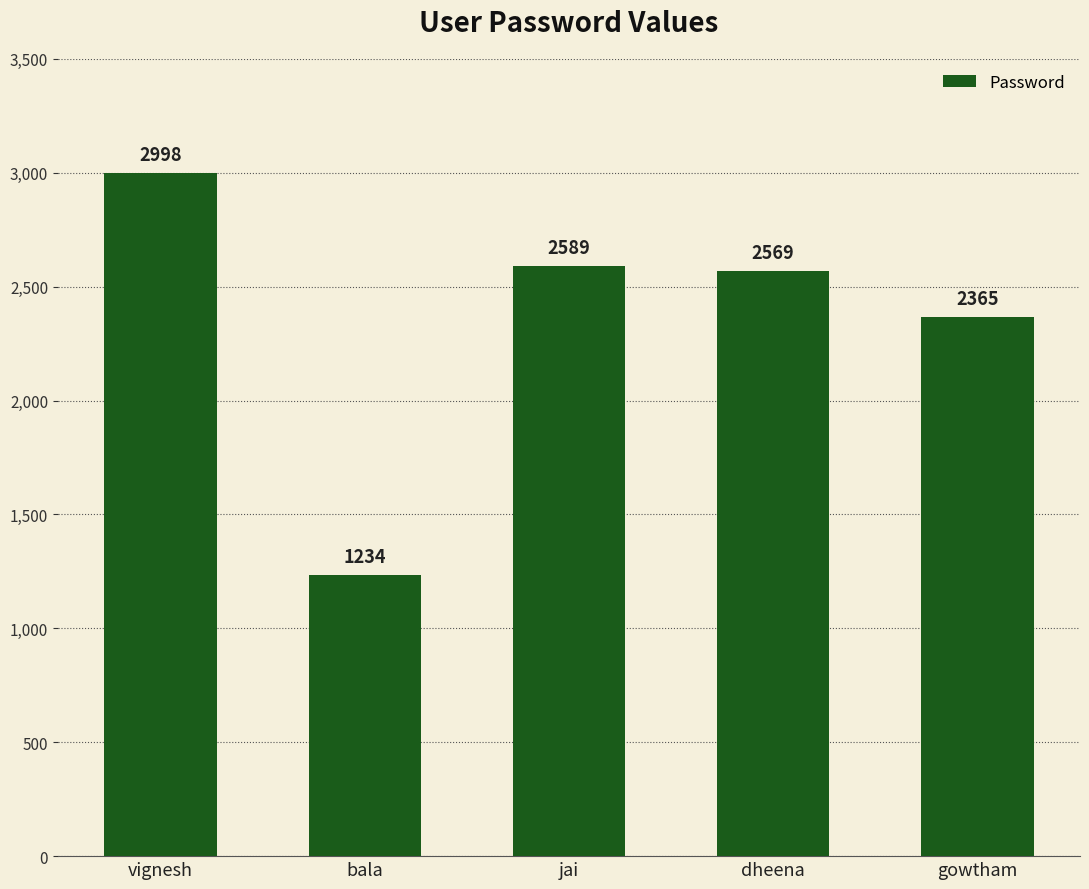

At which label does the data first exceed 2569?

vignesh